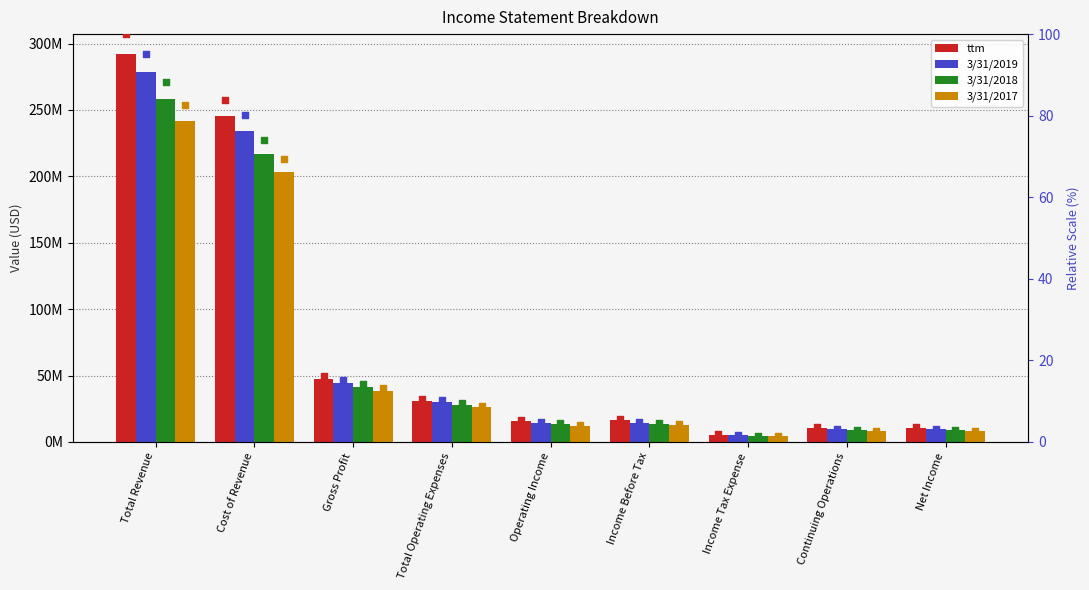

What are all the series names shown in the legend?

ttm, 3/31/2019, 3/31/2018, 3/31/2017